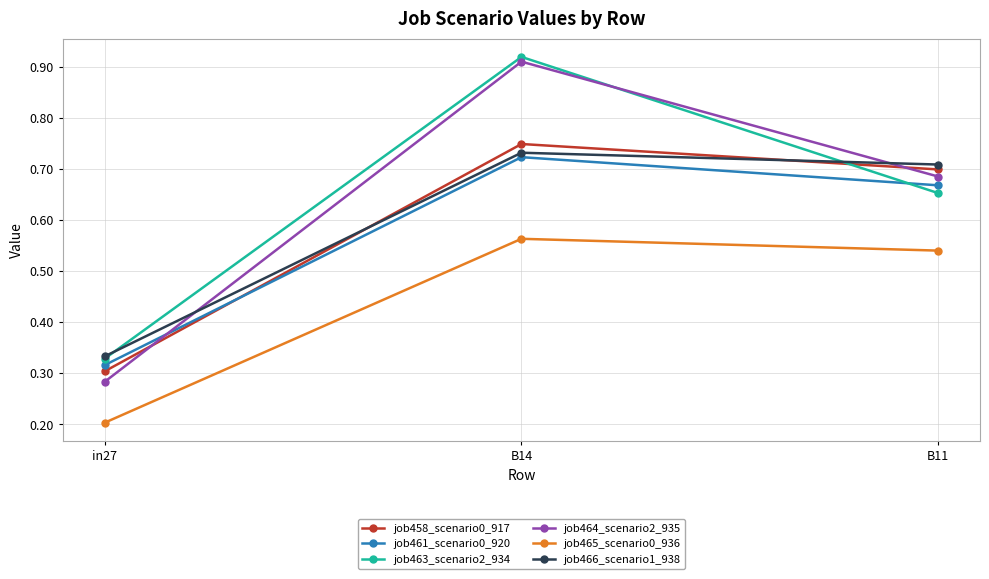

What are all the series names shown in the legend?

job458_scenario0_917, job461_scenario0_920, job463_scenario2_934, job464_scenario2_935, job465_scenario0_936, job466_scenario1_938